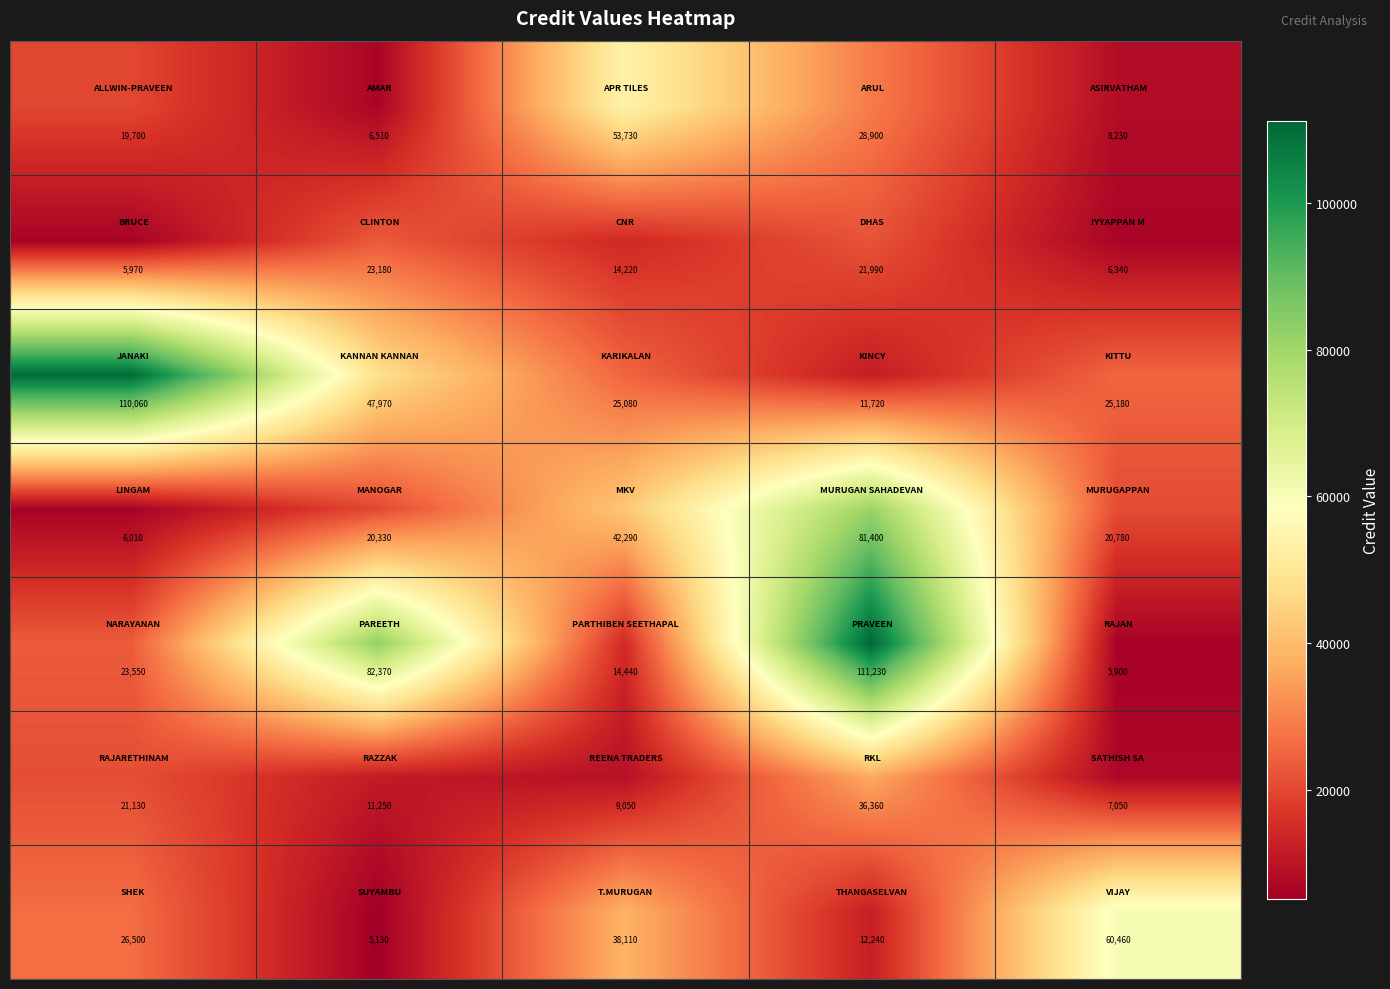

How many series are shown in this chart?

7